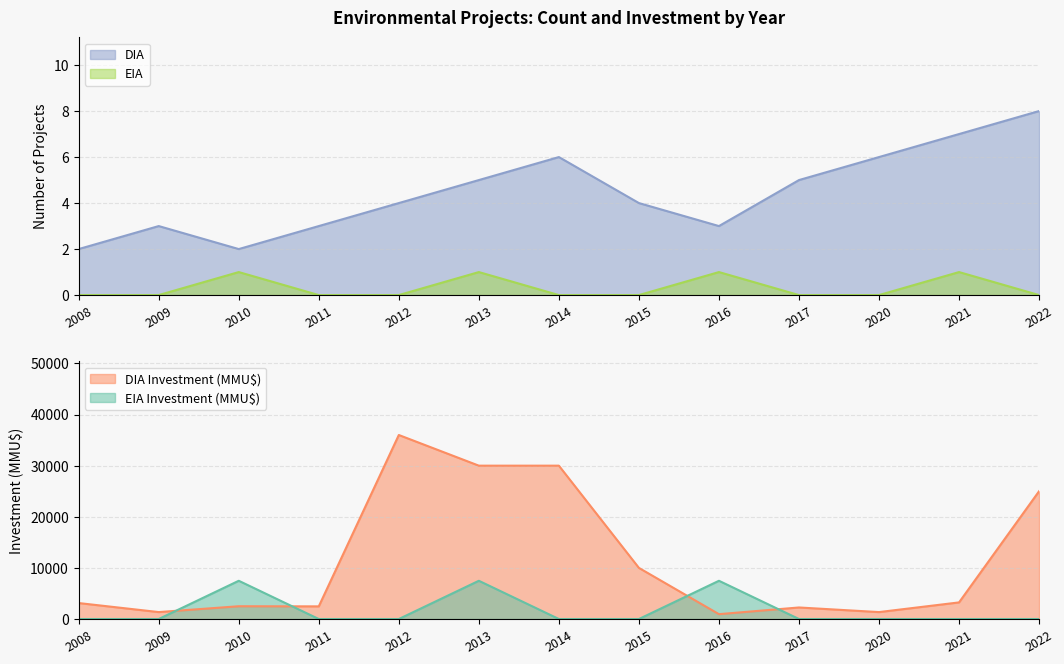

The value of DIA at 2016 is 3. True or false?

True